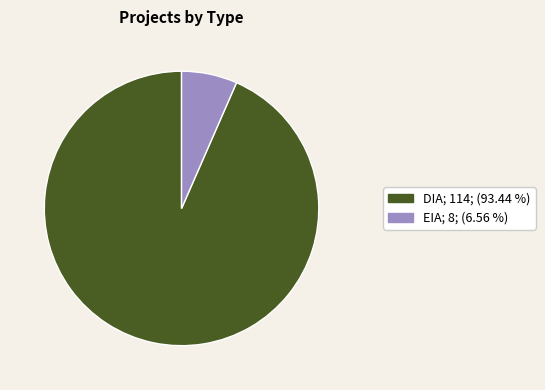

Which has a higher value, EIA; 8; (6.56 %) or DIA; 114; (93.44 %)?

DIA; 114; (93.44 %)